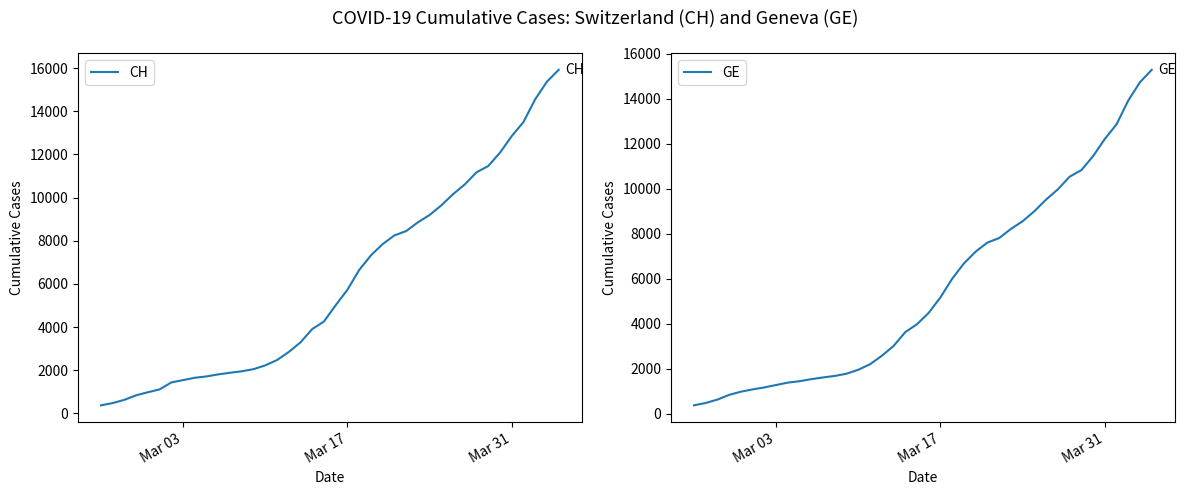

What is the lowest value of the CH series?

375